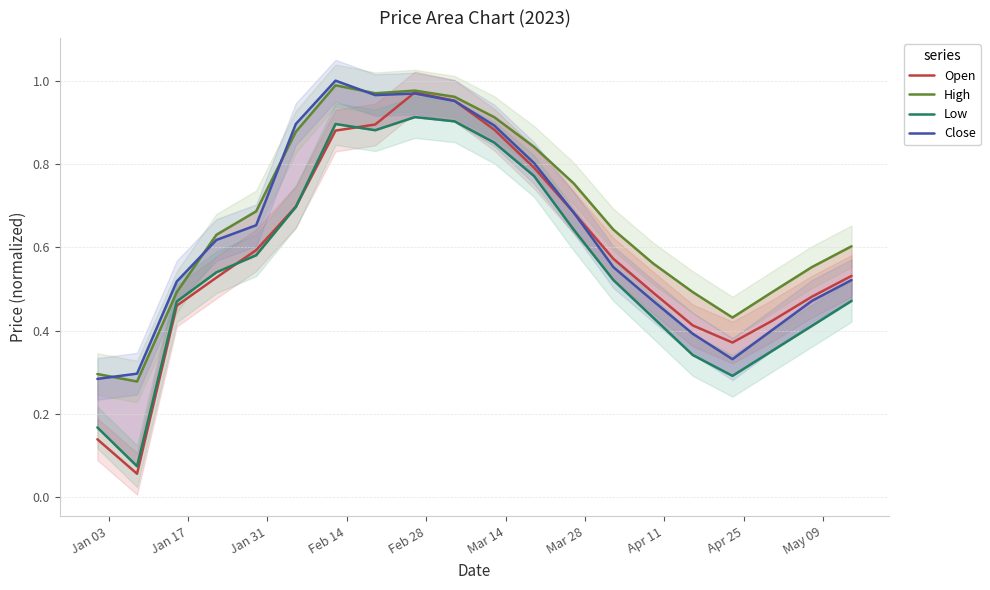

What is the minimum value shown in the chart?

0.1